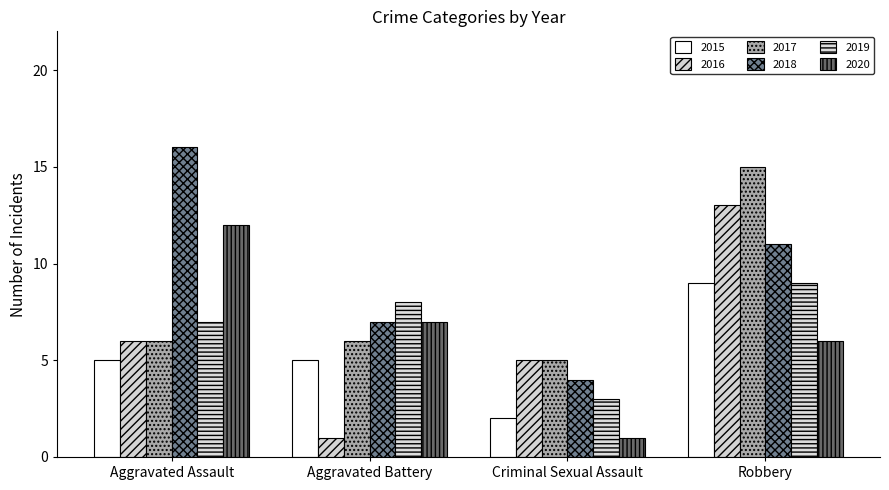

At which label does 2017 reach its minimum?

Criminal Sexual Assault